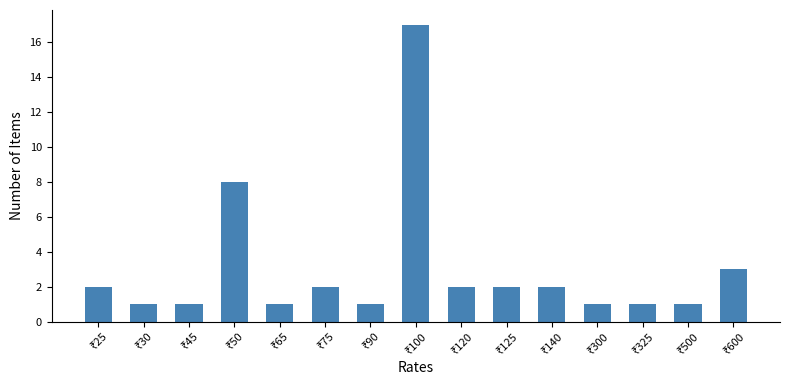

What is the minimum value shown in the chart?

1